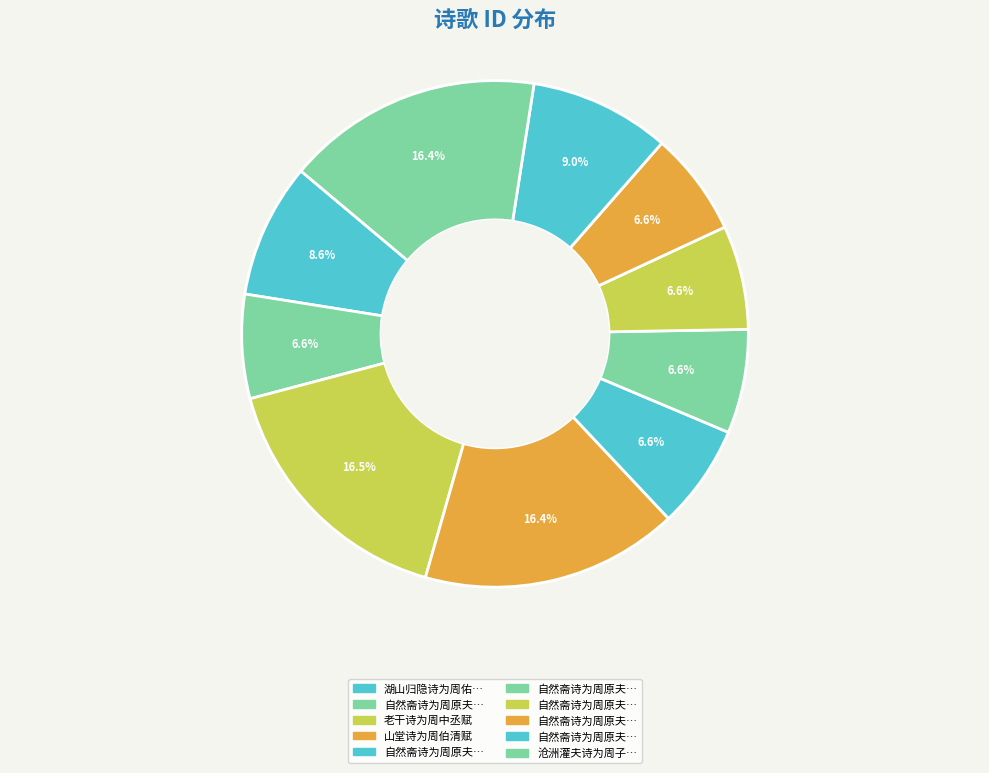

How many slices are in this pie chart?

10